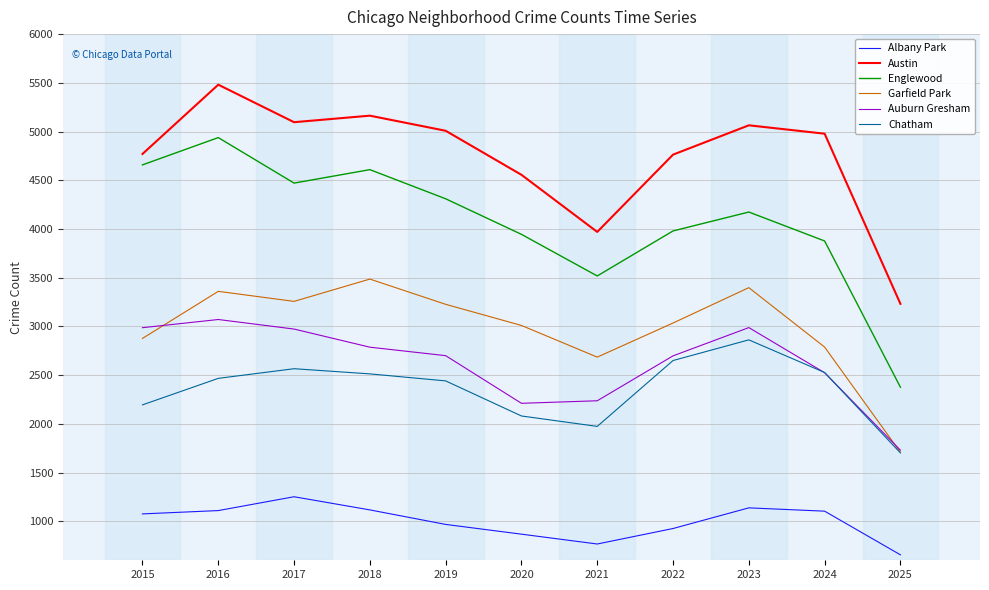

The Englewood series shows 870 at 2025. True or false?

False